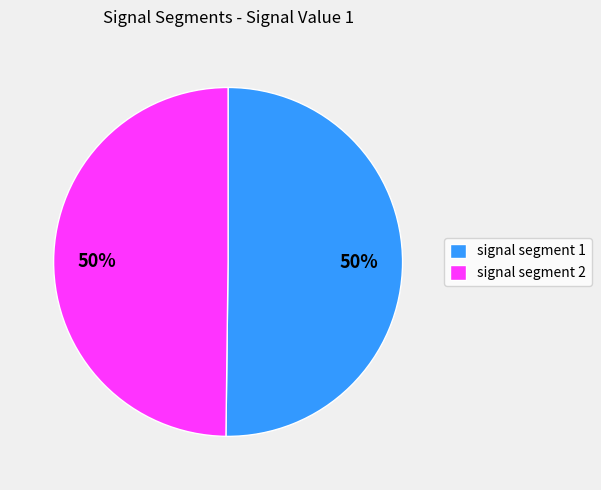

Is it true that signal segment 1 is 56% of the pie?

False